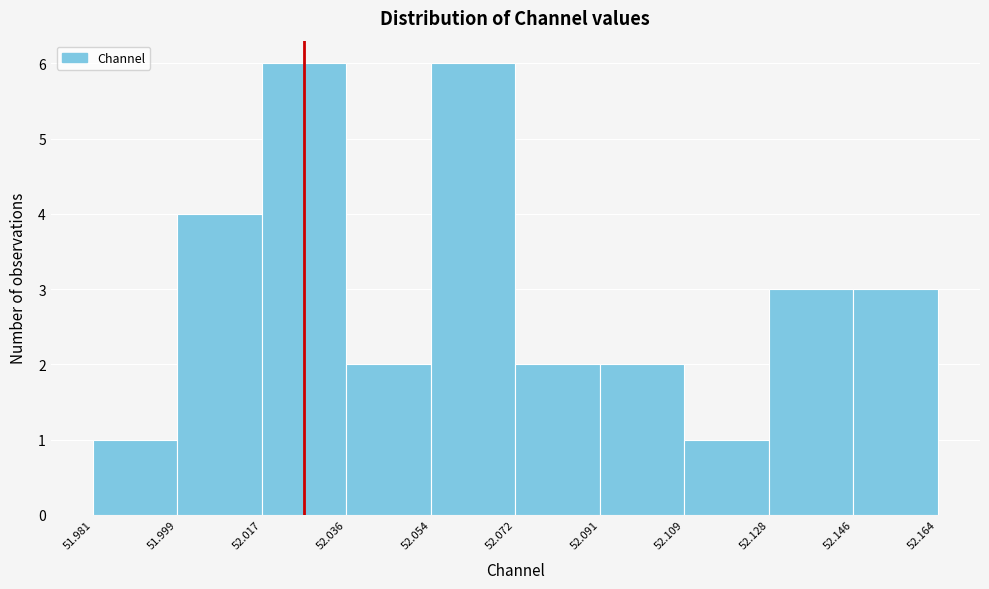

What is the height of the bar covering 51.999 to 52.017 on the x-axis? The values are not printed on the chart, so give them approximately, as read against the axis.

4